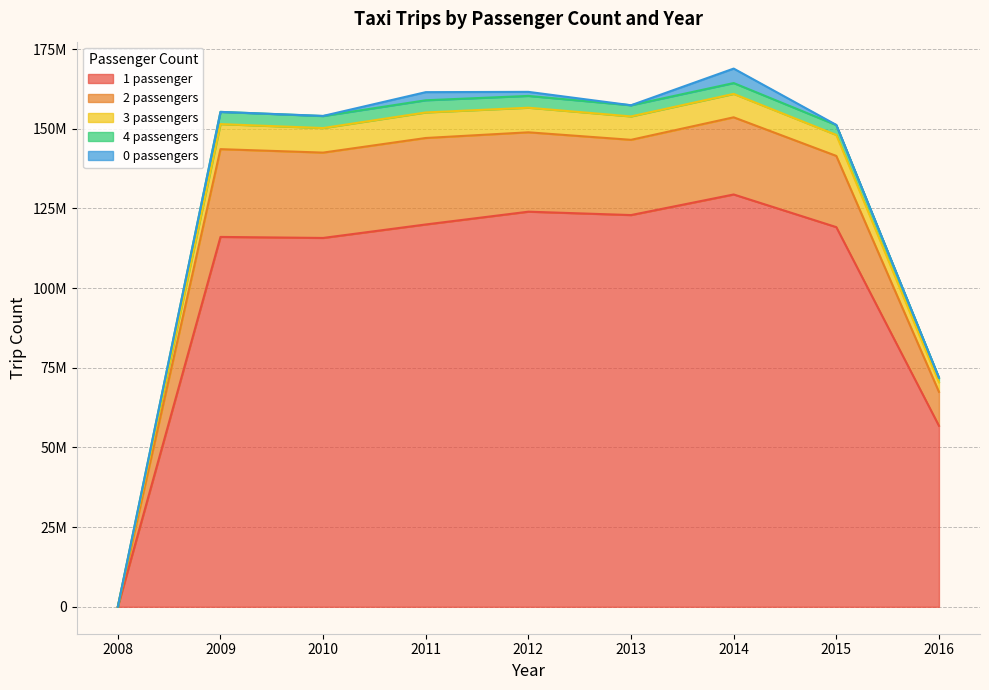

Is the value of 1 passenger at 2008 greater than the value of 4 passengers at 2009?

No